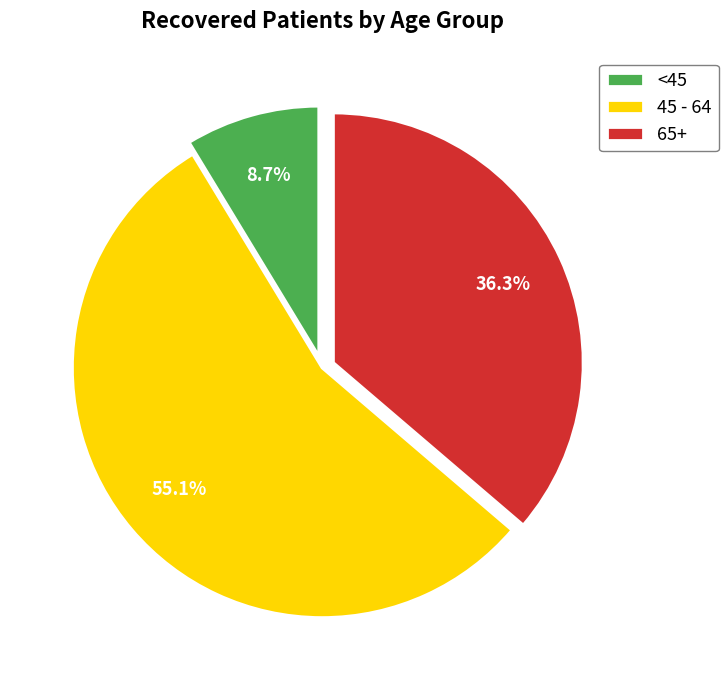

What percentage is NOT represented by 65+?

63.7%